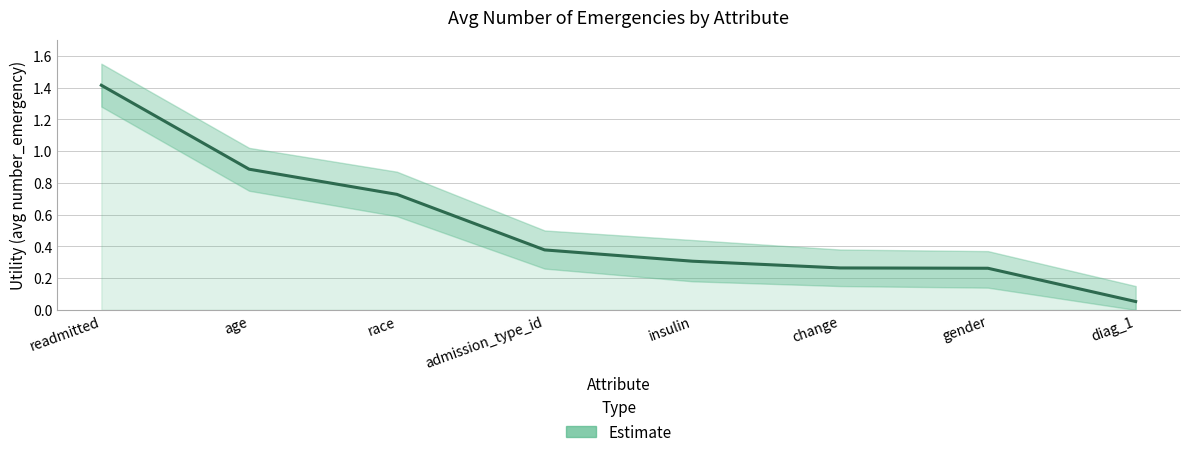

Count the number of data series in this chart.

1